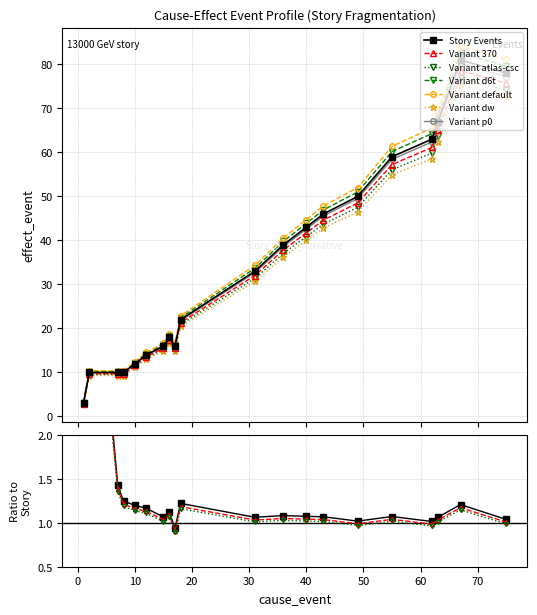

Is this an area chart (filled region under the line)?

No